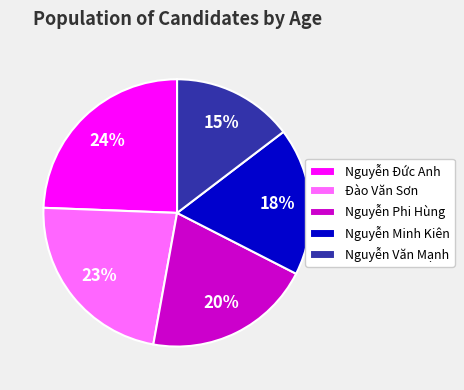

Which slice is the largest?

Nguyễn Đức Anh